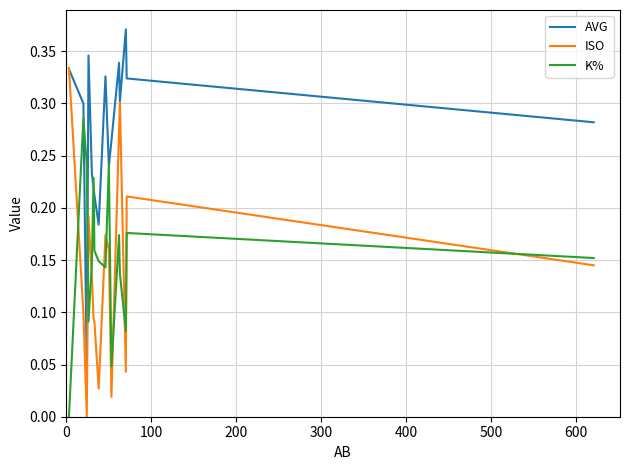

Rank the series by their maximum value, from lowest to highest.

K%, ISO, AVG